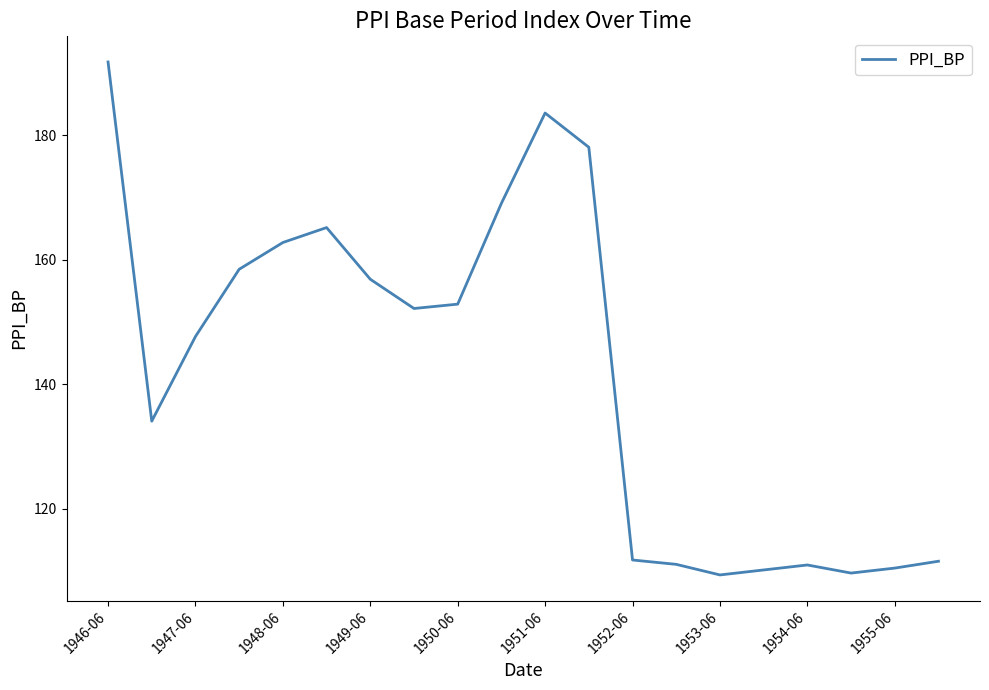

What is the minimum value shown in the chart?

109.4